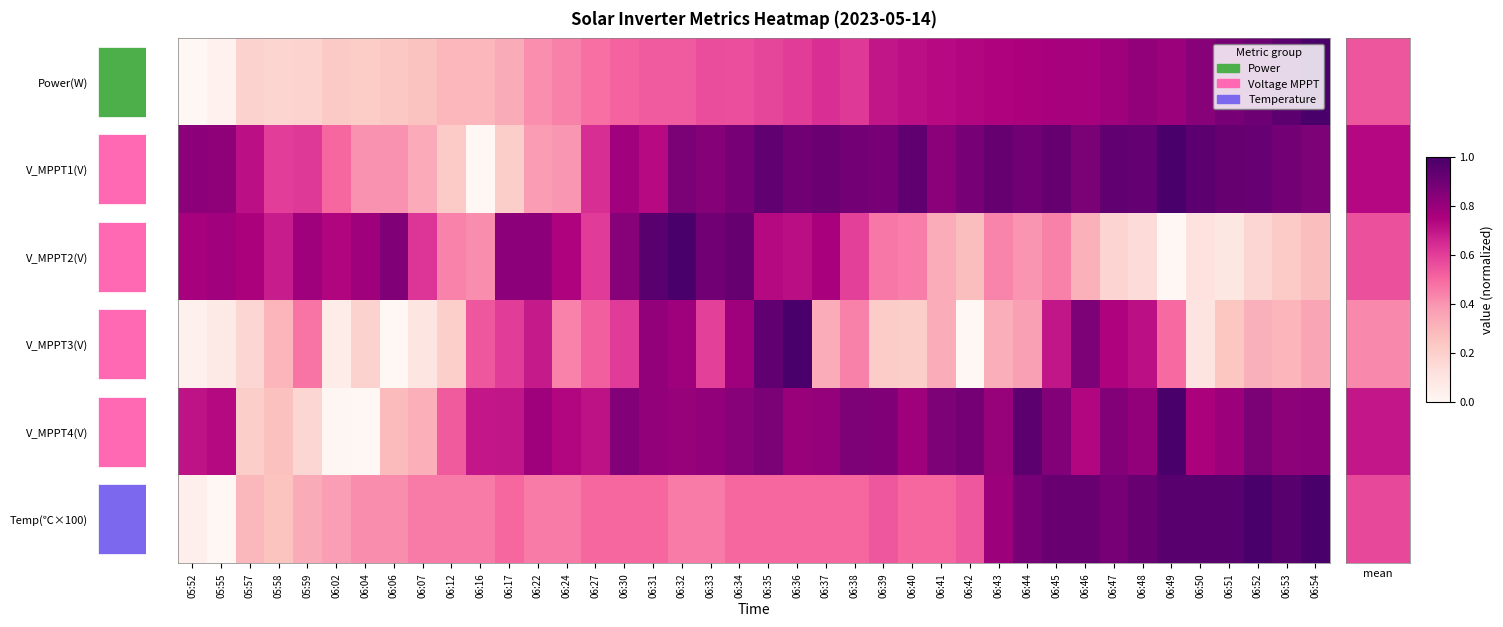

At which category is the sum across all series the highest?

06:45